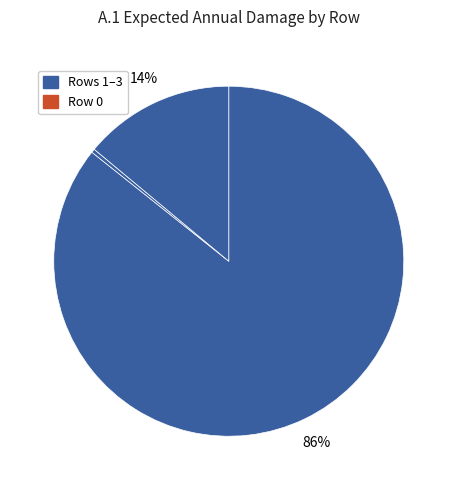

Count the number of slices in the pie.

4